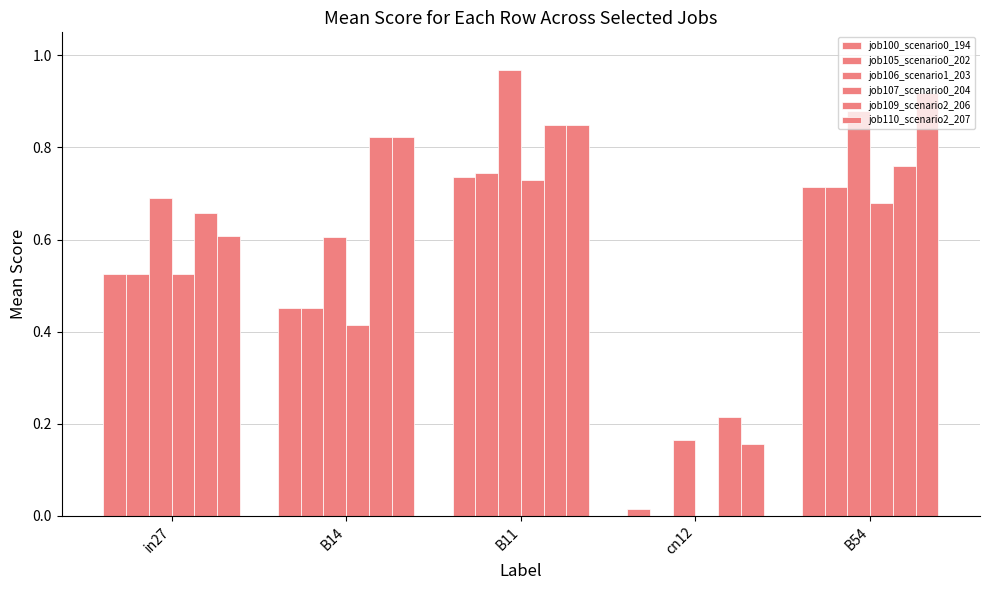

How many groups of bars are there?

5